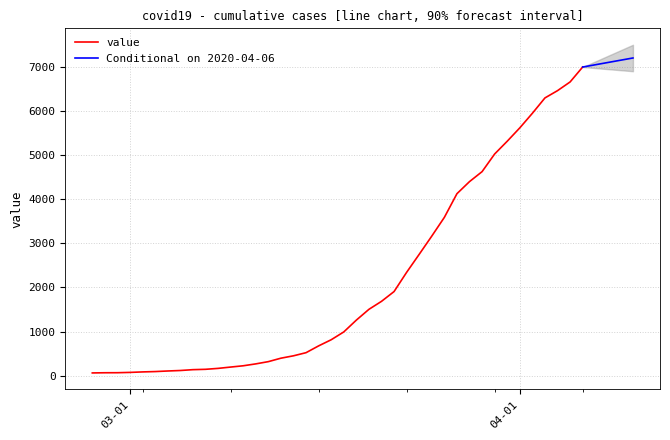

What is the sum of the values at 2020-03-30 and 2020-03-28?

9424